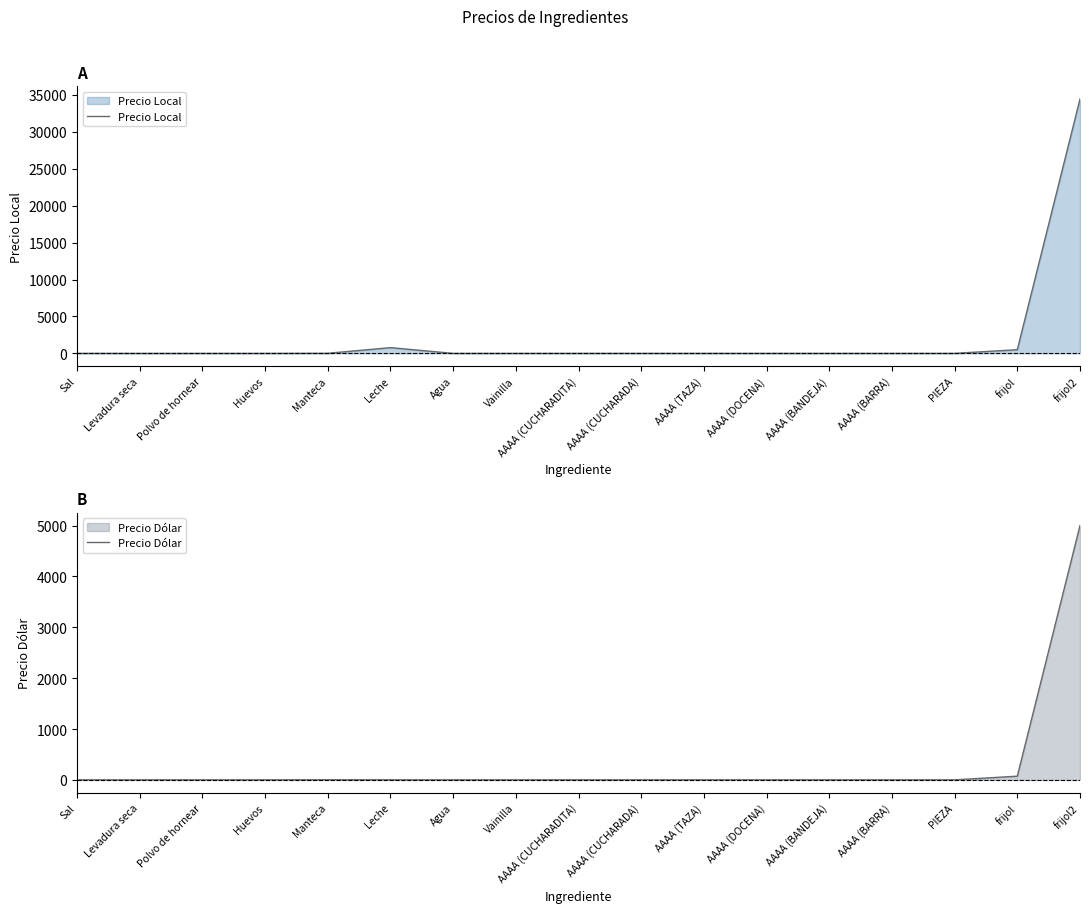

Reading left to right, extract all data points from this chart.

Precio Local: Sal=1.5	Levadura seca=0.1	Polvo de hornear=0.1	Huevos=1.2	Manteca=12.0	Leche=777.0	Agua=0.3	Vainilla=0.5	AAAA (CUCHARADITA)=2.5	AAAA (CUCHARADA)=2.3	AAAA (TAZA)=2.2	AAAA (DOCENA)=2.0	AAAA (BANDEJA)=1.9	AAAA (BARRA)=1.7	PIEZA=1.5	frijol=500.0	frijol2=34450.0
Precio Dólar: Sal=0.2	Levadura seca=0.0	Polvo de hornear=0.0	Huevos=0.2	Manteca=1.7	Leche=0.9	Agua=0.0	Vainilla=0.1	AAAA (CUCHARADITA)=0.4	AAAA (CUCHARADA)=0.3	AAAA (TAZA)=0.3	AAAA (DOCENA)=0.3	AAAA (BANDEJA)=0.3	AAAA (BARRA)=0.2	PIEZA=0.2	frijol=72.6	frijol2=5000.0